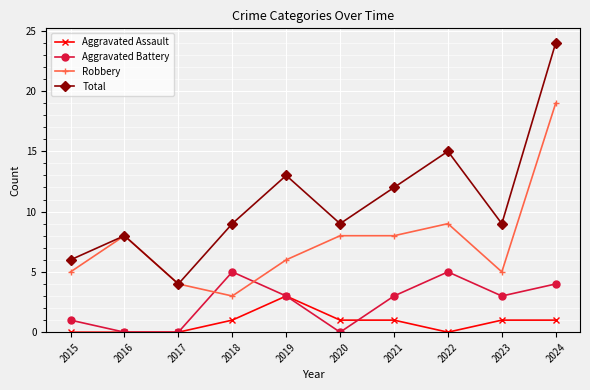

Where is Robbery nearest to the value 11?

2022